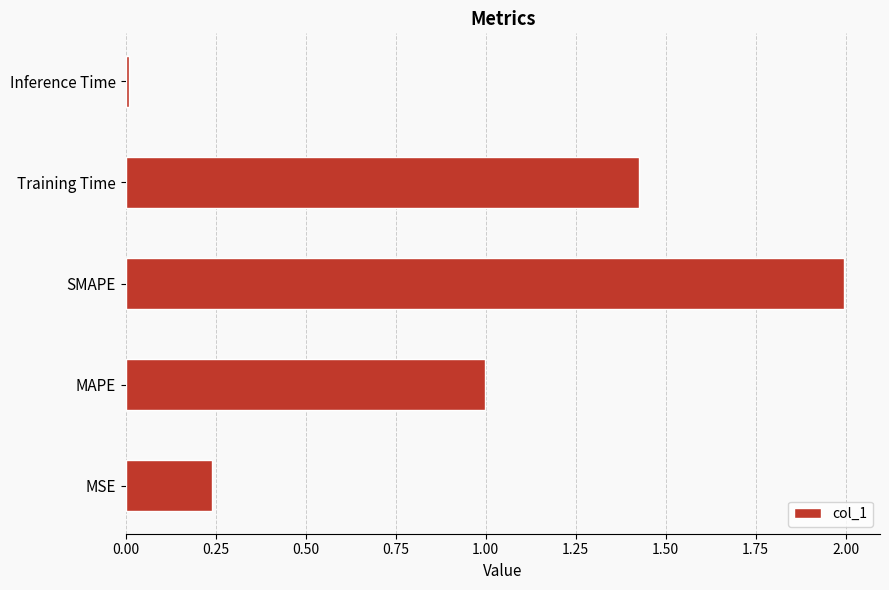

How many series are shown in this chart?

1